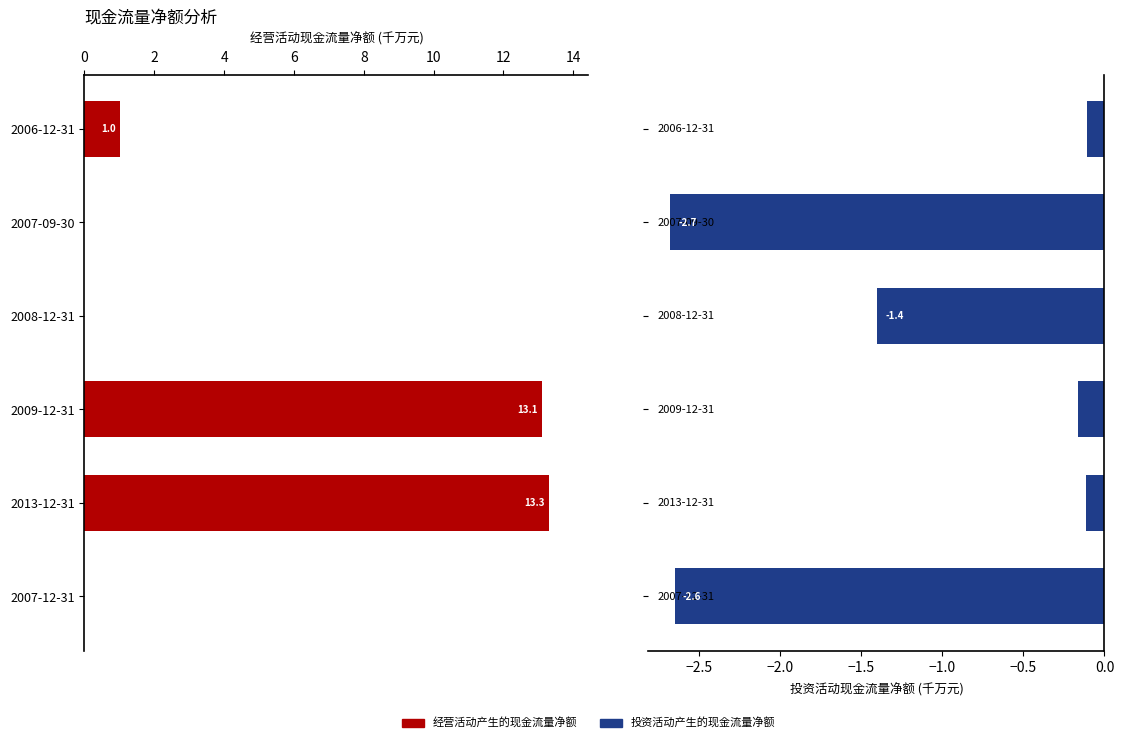

What is the highest value of the 投资活动产生的现金流量净额 series?

-0.1